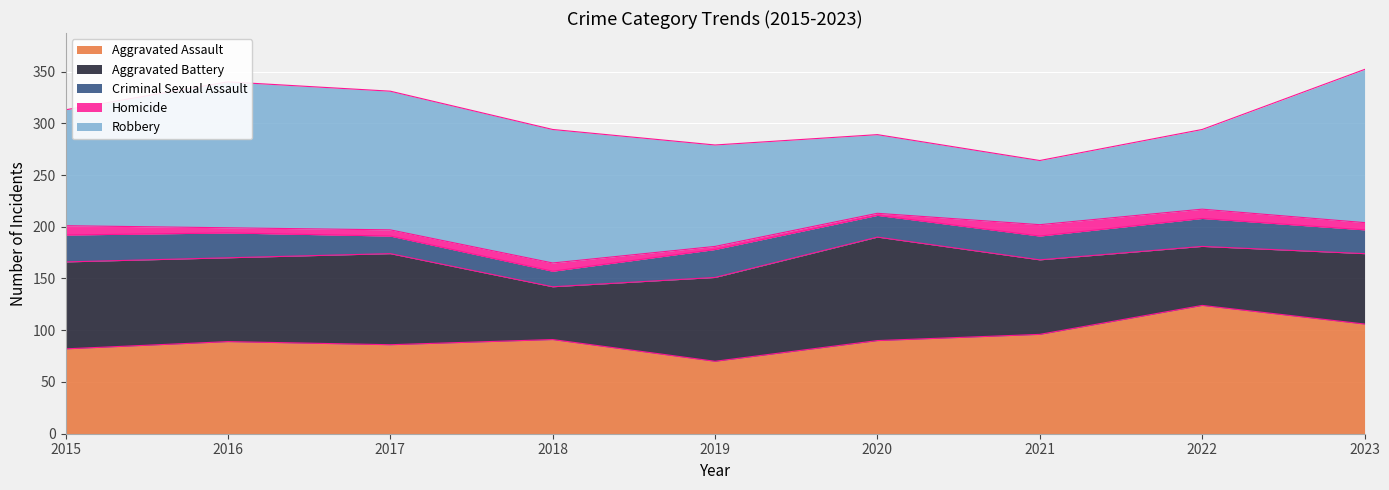

What is the spread (max minus min) of values at 2018?

121